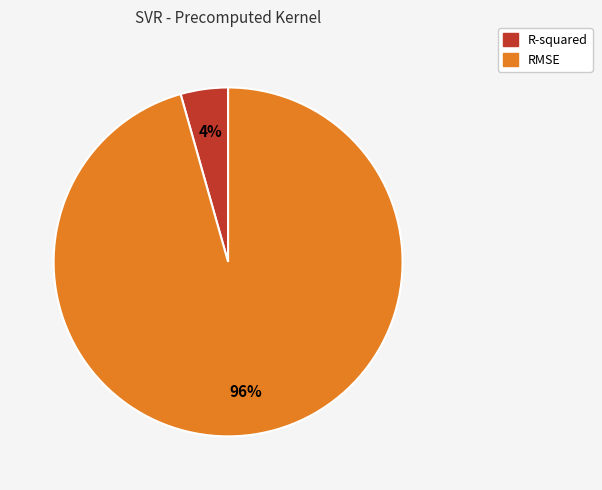

Which slice is the smallest?

R-squared